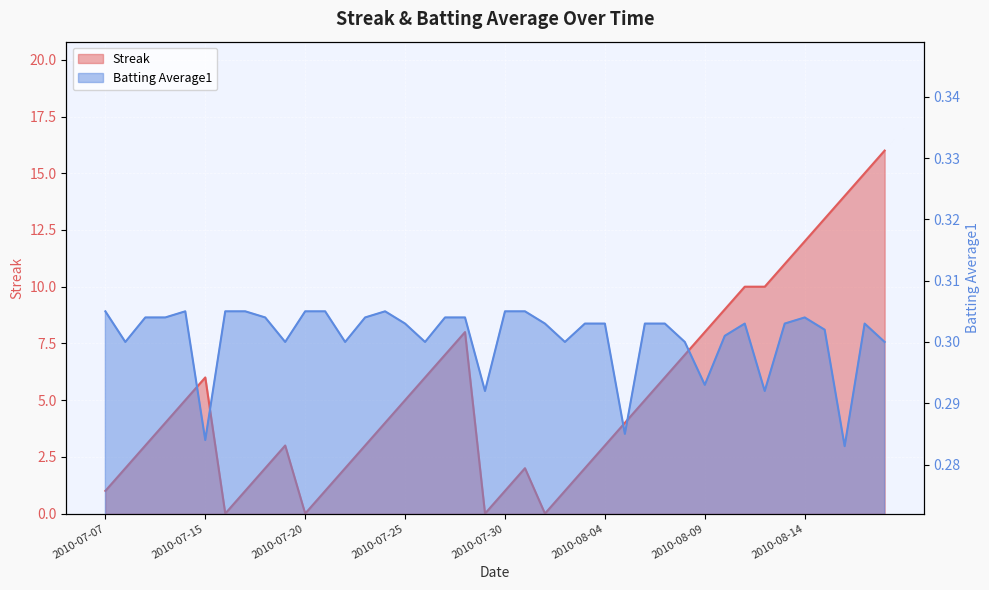

How many intersections are there between Batting Average1 and Streak?

8